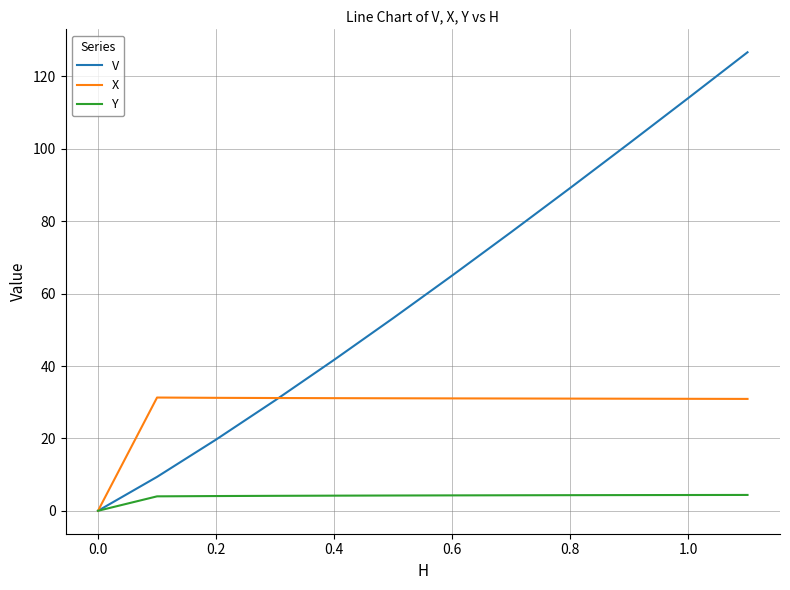

Does the chart display data point markers on the line(s)?

No